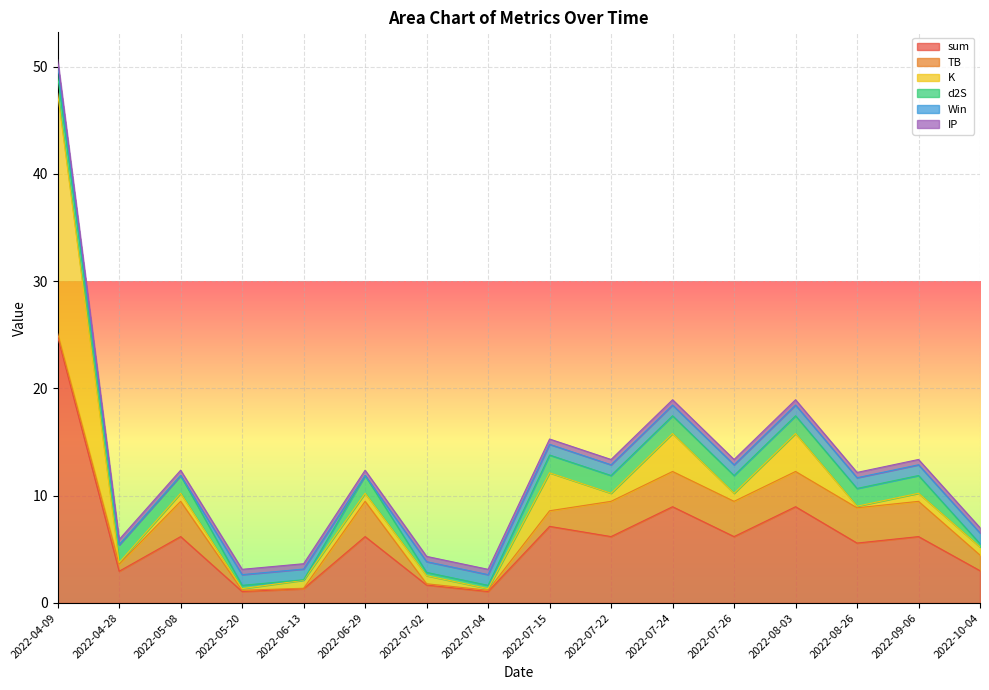

How many values in Win are above zero?

13